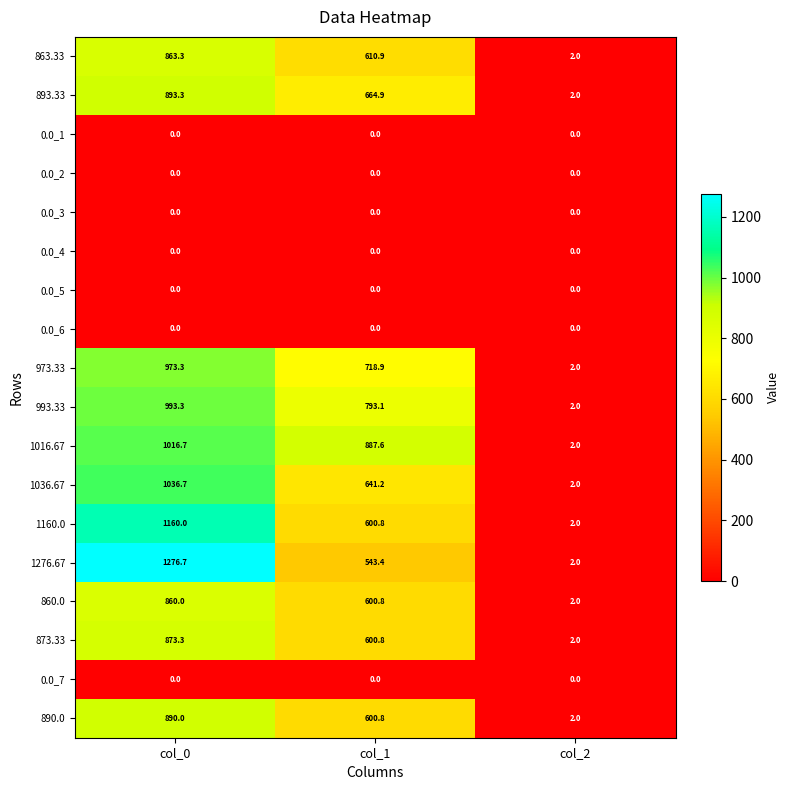

Which series has the largest total across all categories?

1016.67